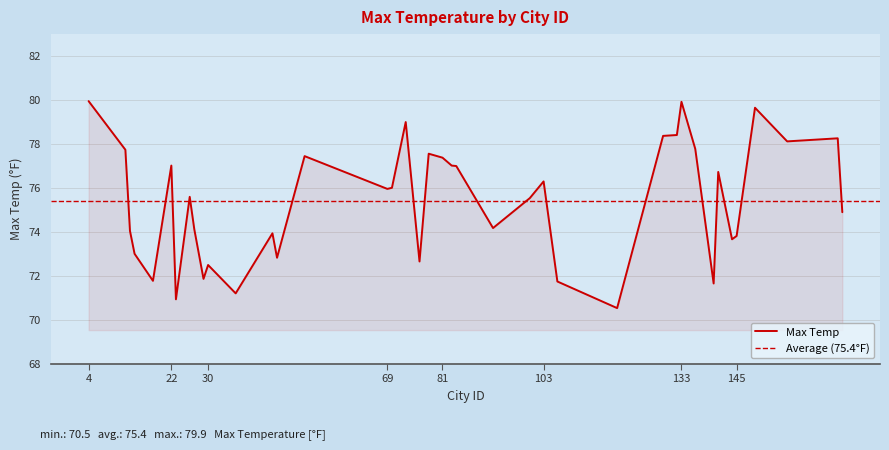

Where does the data first go above 75?

4